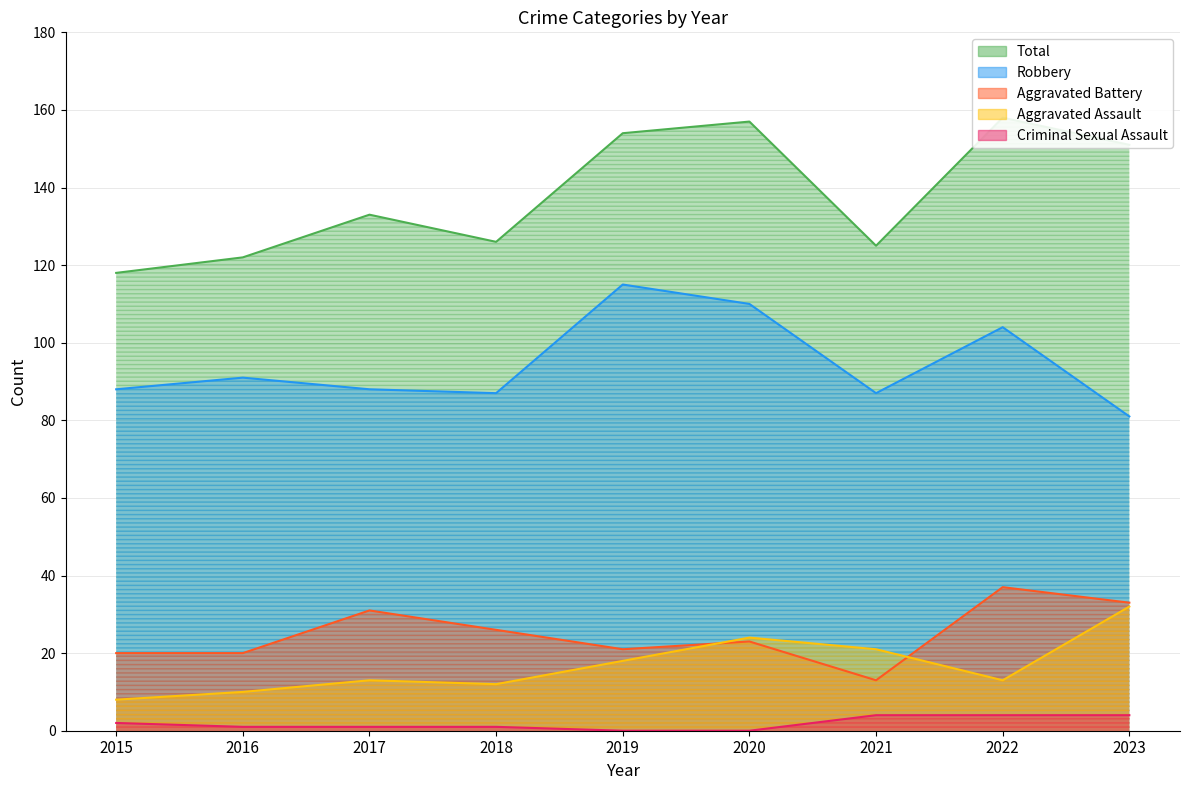

How many lines are shown in the chart?

5